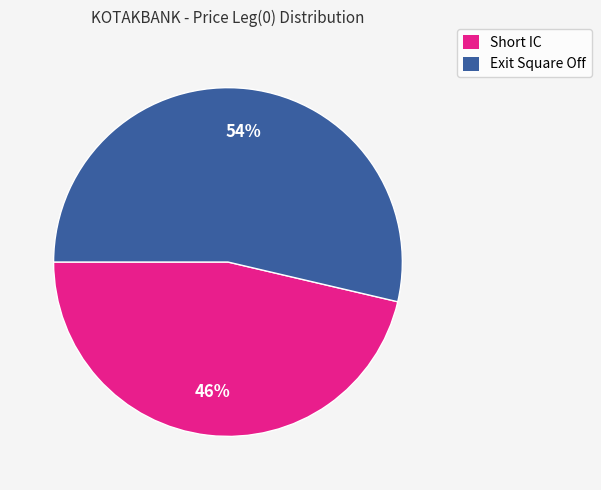

To the nearest percent, what portion does Exit Square Off represent?

54%